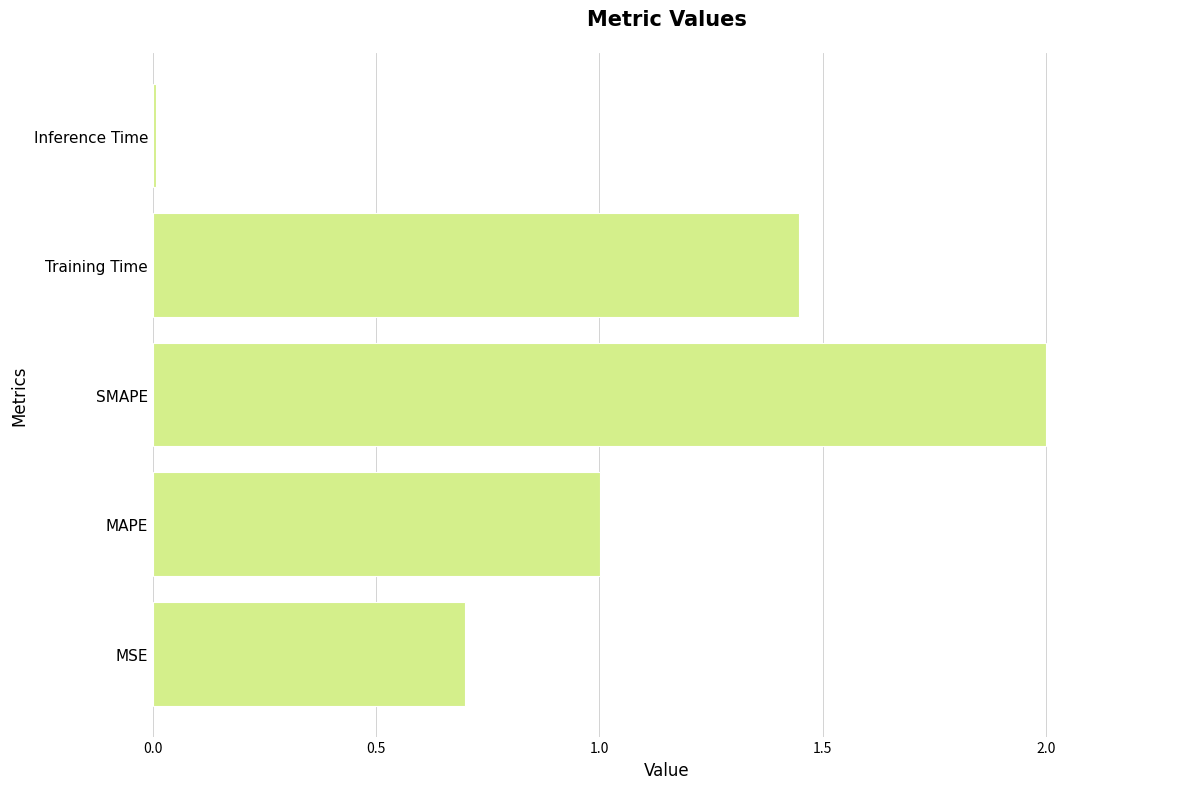

The value at SMAPE is 1.0. True or false?

False